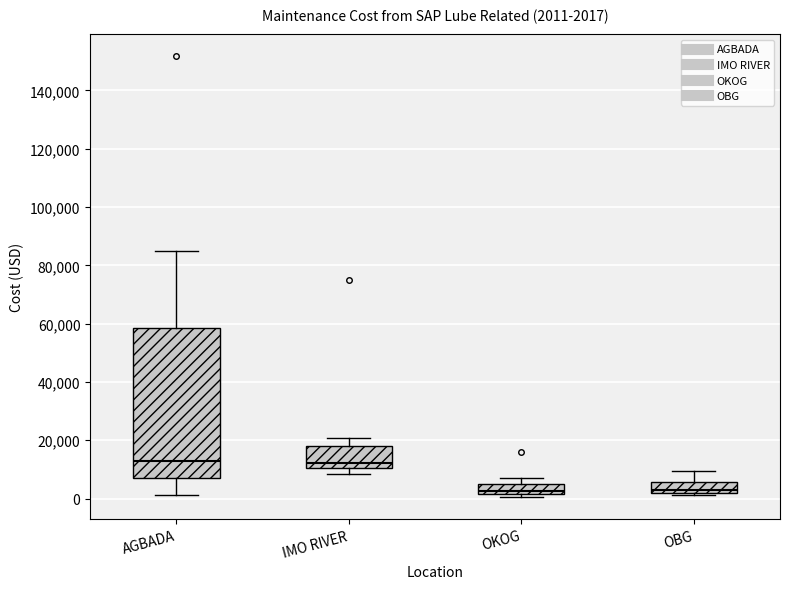

Comparing the boxes themselves (not the whiskers), which one is the tallest?

AGBADA